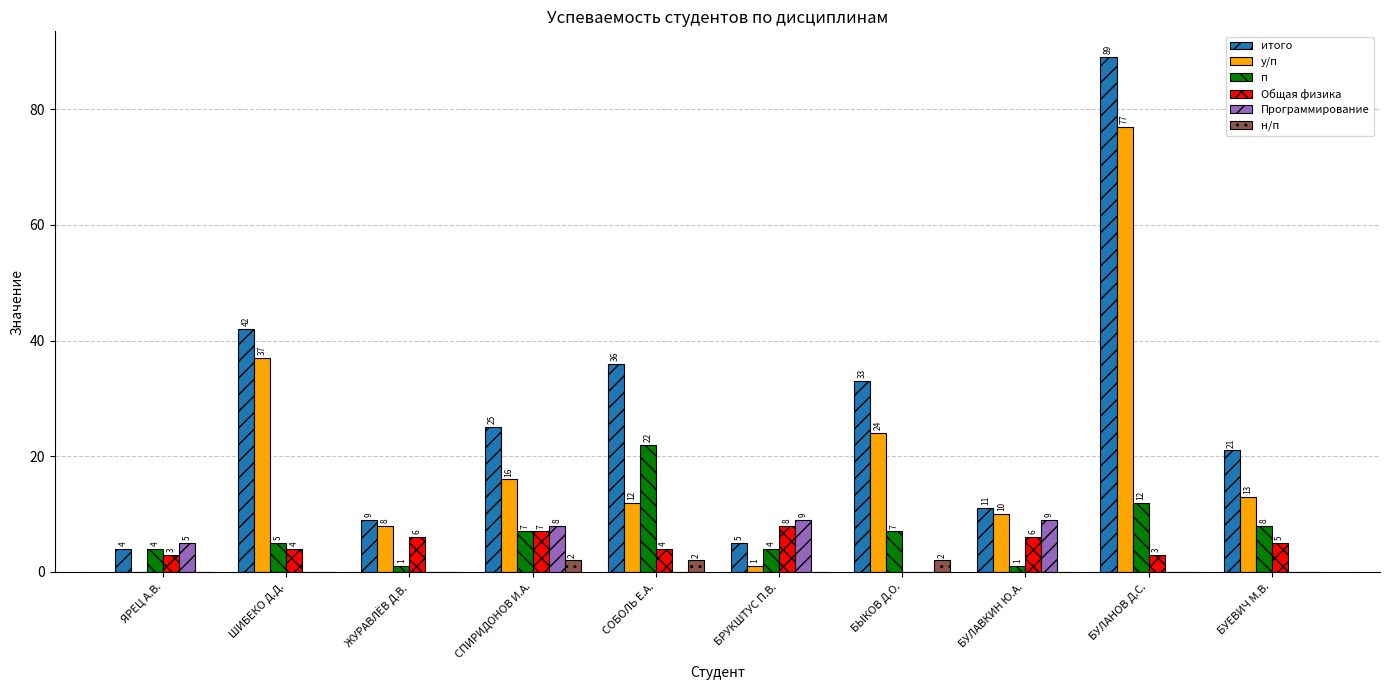

How many values in н/п are above zero?

3